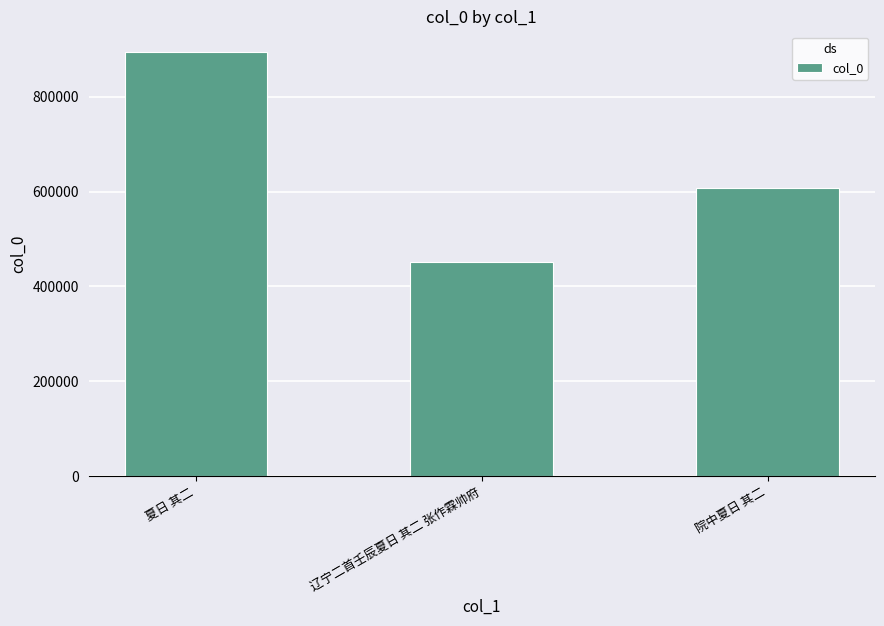

The chart shows a value of 608550 at 院中夏日 其二. True or false?

True